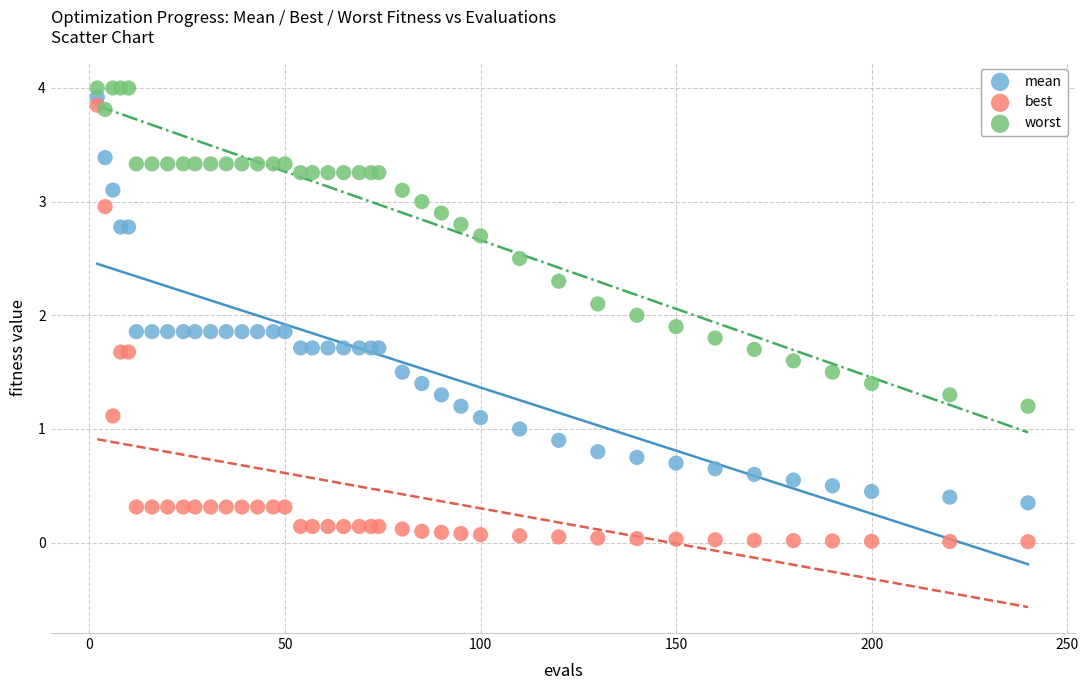

Which series contains the lowest Y value?

best